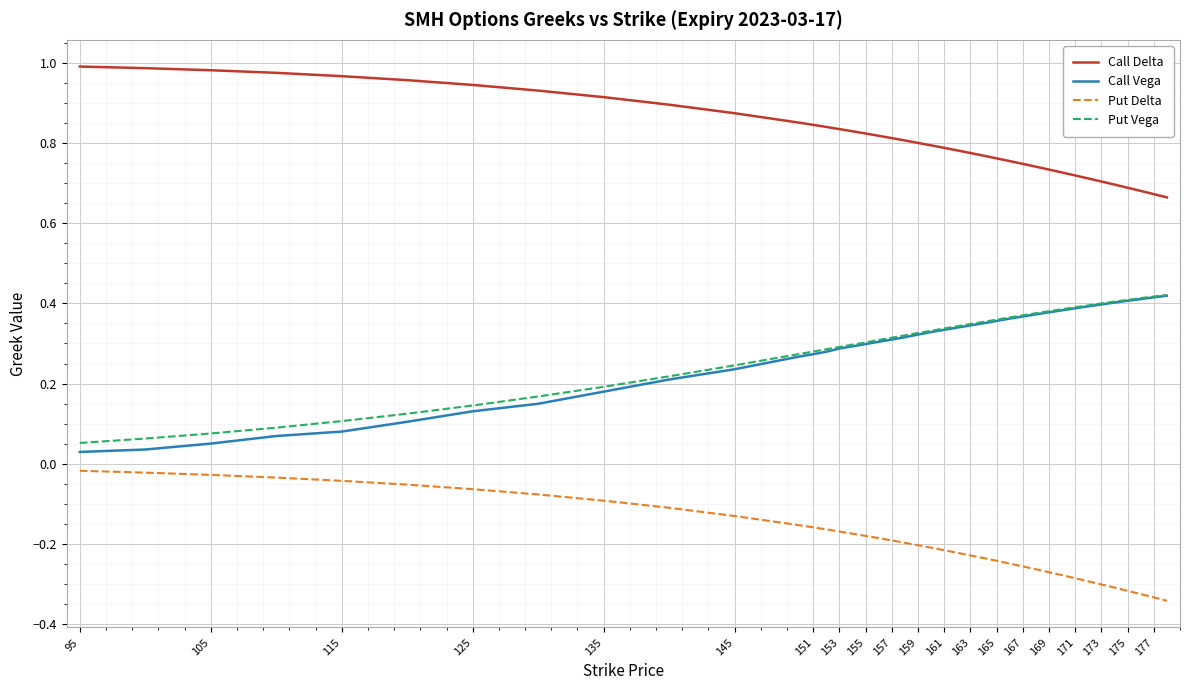

Which series has the largest total across all categories?

Call Delta